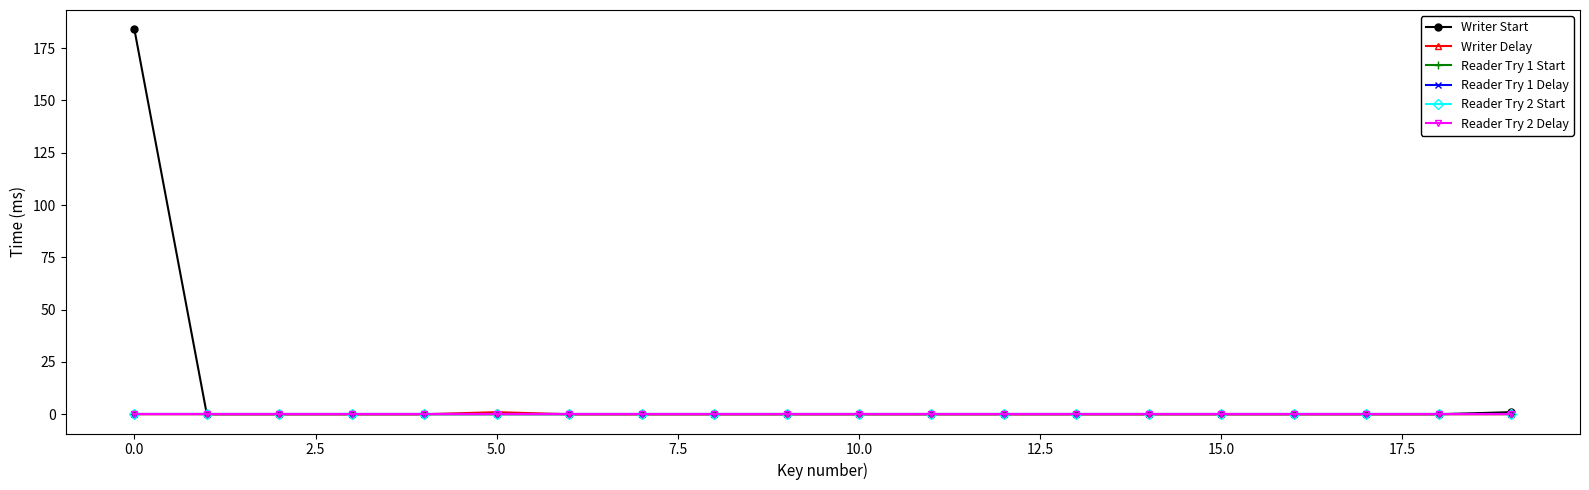

What are all the series names shown in the legend?

Writer Start, Writer Delay, Reader Try 1 Start, Reader Try 1 Delay, Reader Try 2 Start, Reader Try 2 Delay